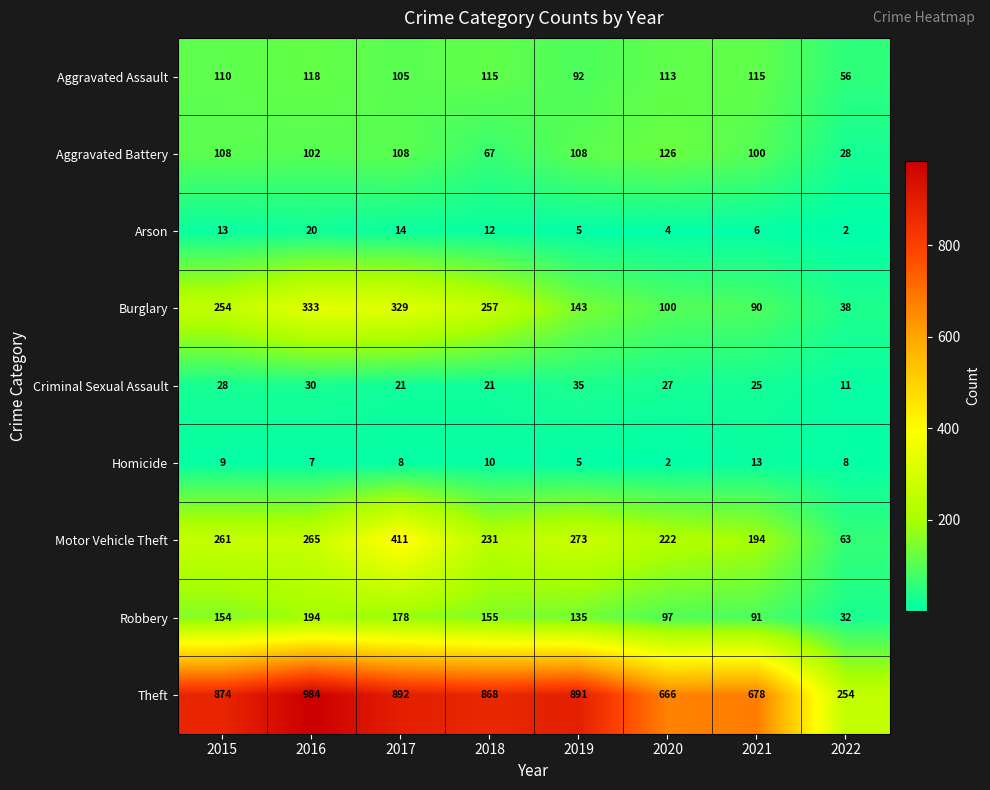

How many distinct data groups are displayed?

9